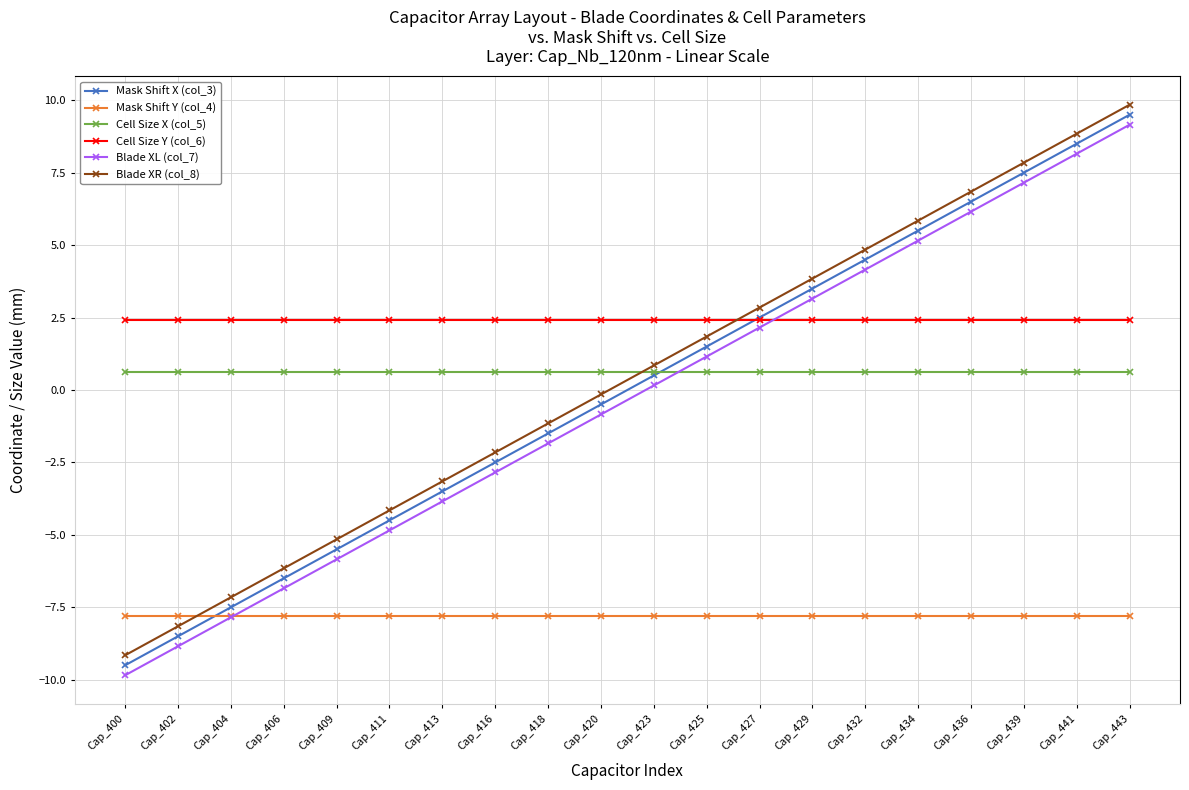

At which category is the sum across all series the highest?

Cap_443